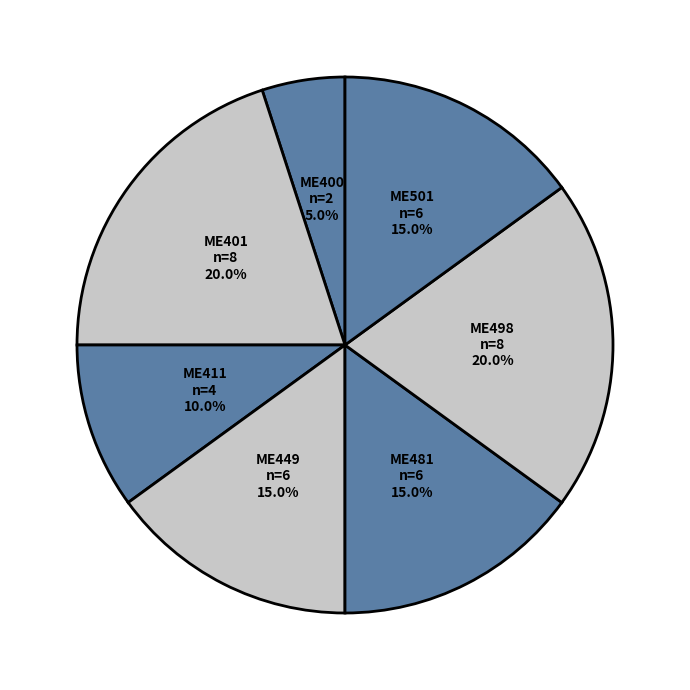

Does ME449 represent more than half of the total?

No